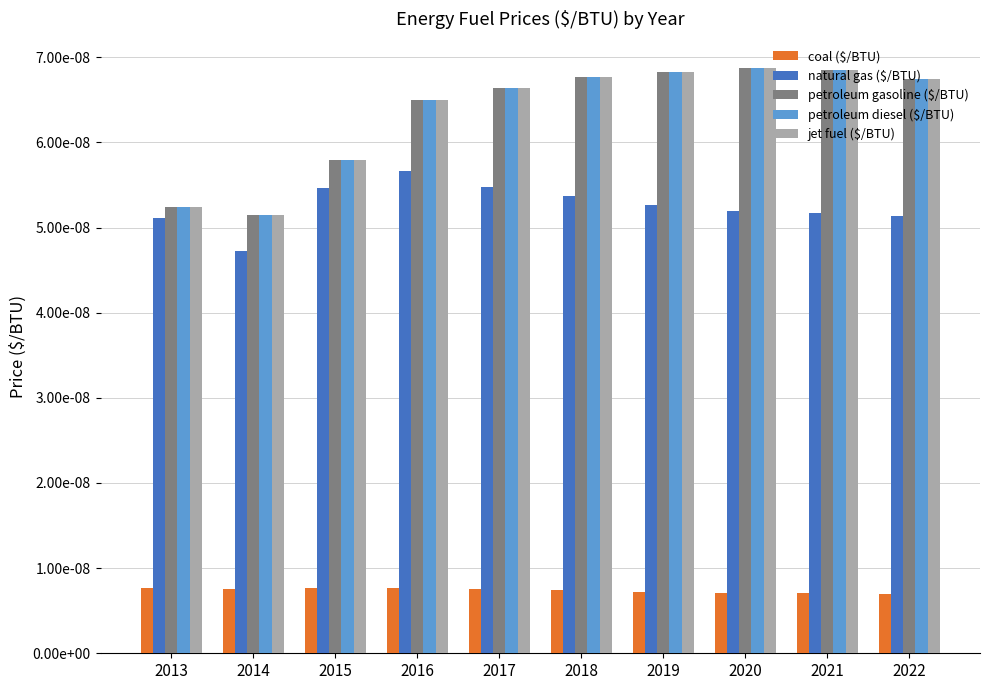

Is it true that petroleum diesel ($/BTU) equals 0.0 at 2020?

True